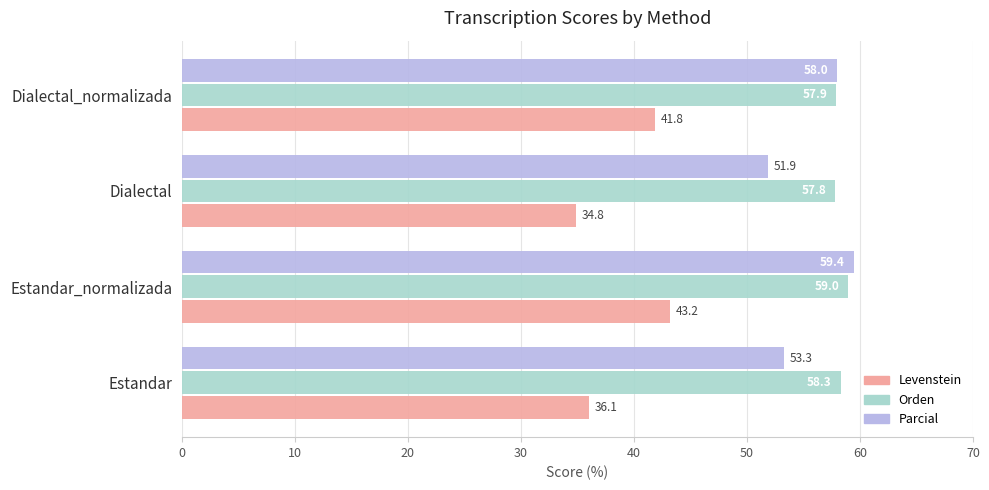

Which series has the widest spread of values?

Levenstein